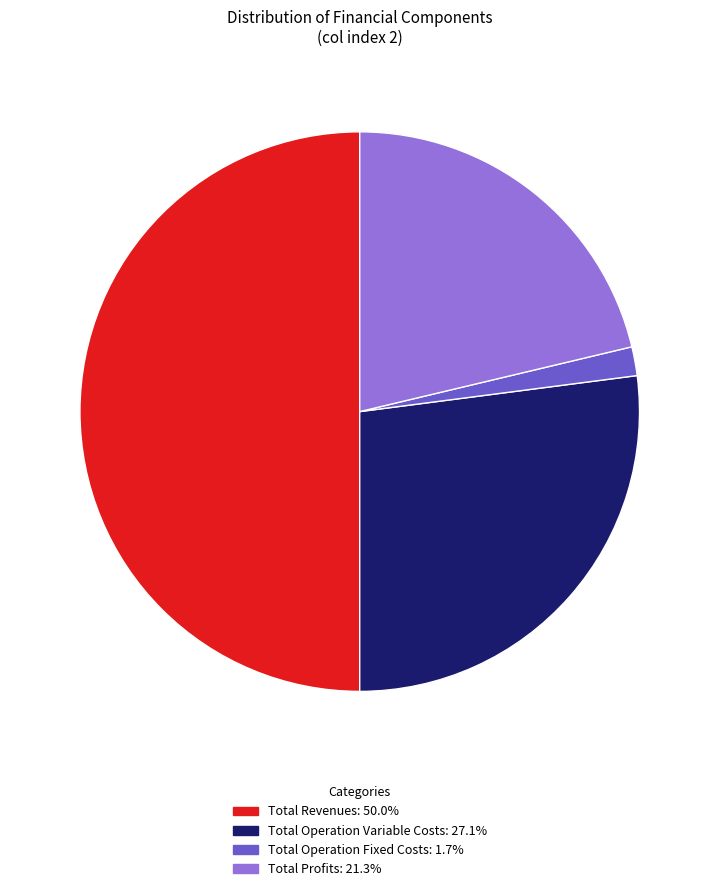

Count the number of slices in the pie.

4